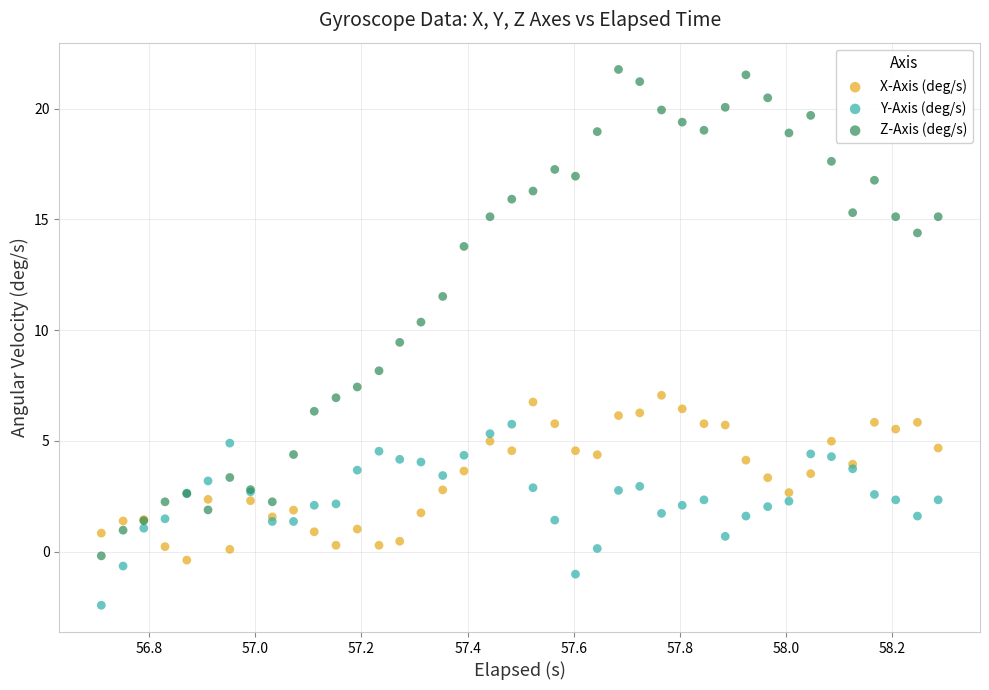

Which series has the widest spread of Y values?

Z-Axis (deg/s)